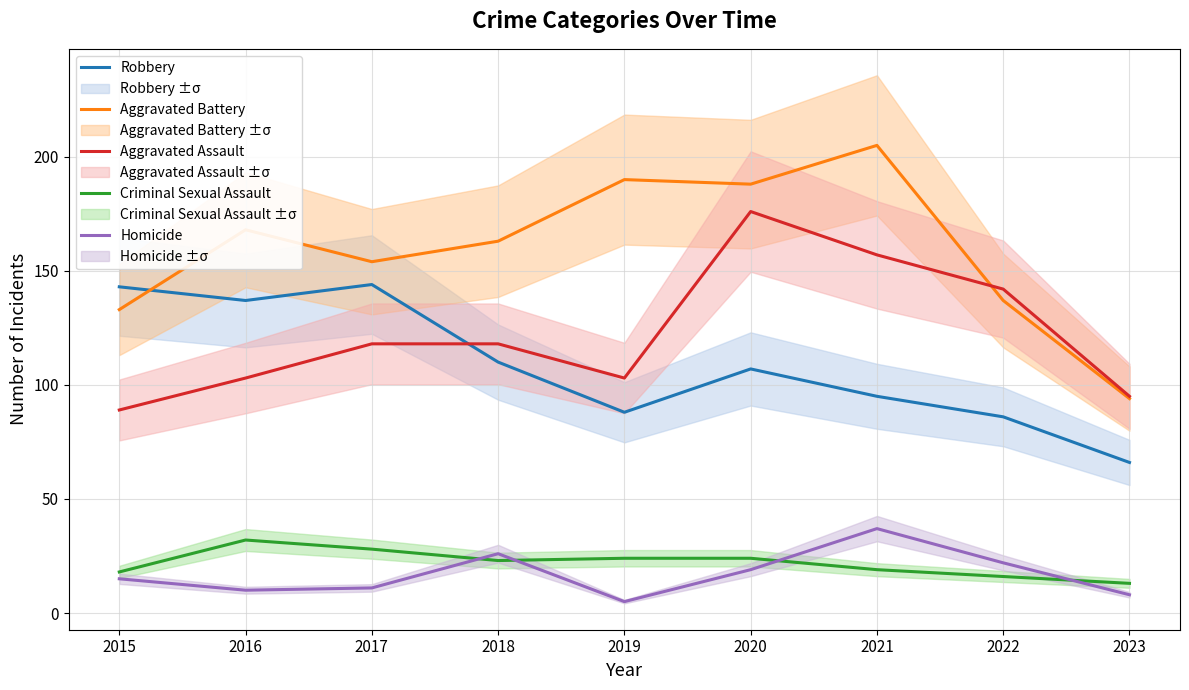

Reading left to right, transcribe all the data shown in this chart.

Robbery: 143	137	144	110	88	107	95	86	66
Aggravated Battery: 133	168	154	163	190	188	205	137	94
Aggravated Assault: 89	103	118	118	103	176	157	142	95
Criminal Sexual Assault: 18	32	28	23	24	24	19	16	13
Homicide: 15	10	11	26	5	19	37	22	8